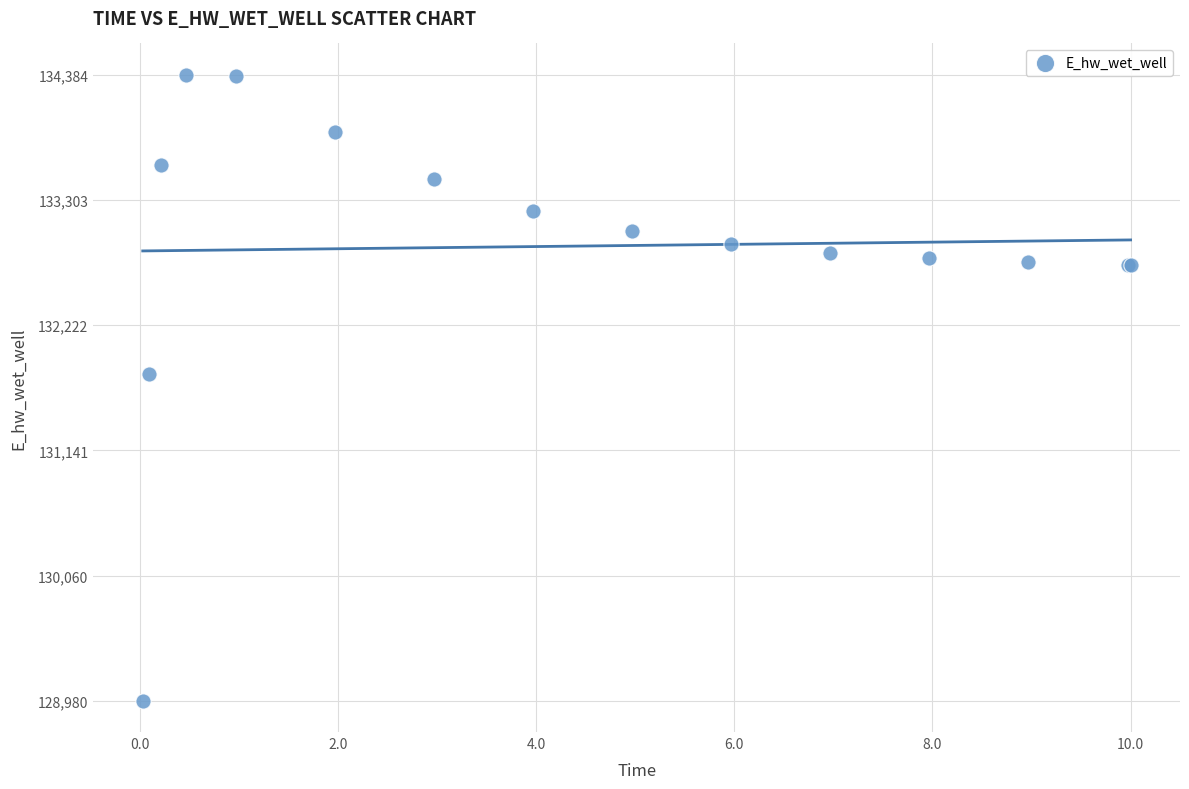

What Y value in the scatter plot is closest to 131681?

131798.8